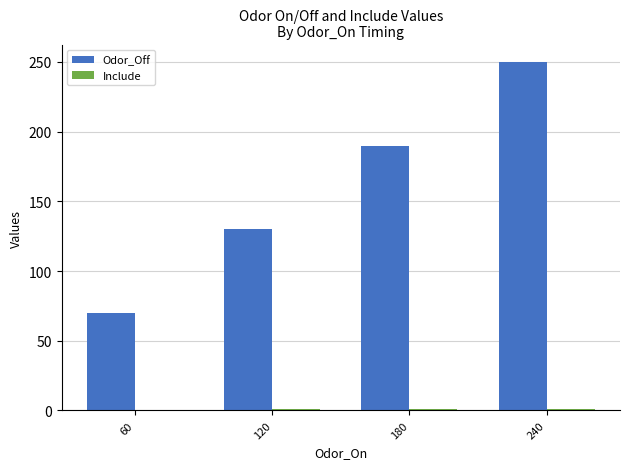

What is the sum of all Odor_Off values?

640